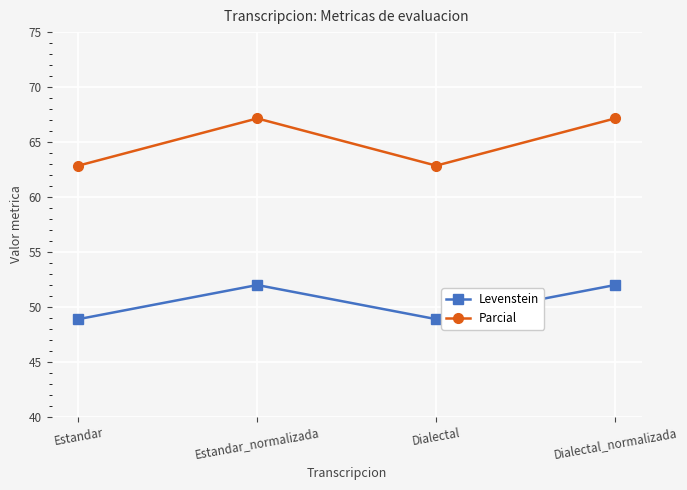

True or false: Levenstein has more than 0 interior local peaks.

True